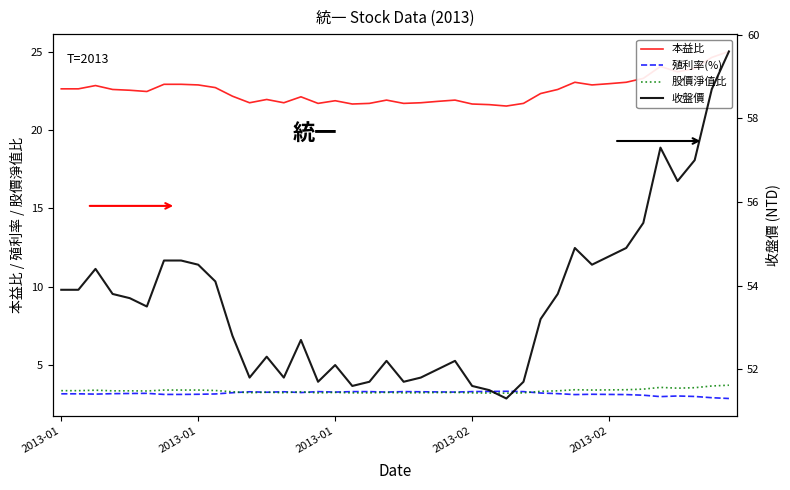

What is the total value across all series at 38?

89.9